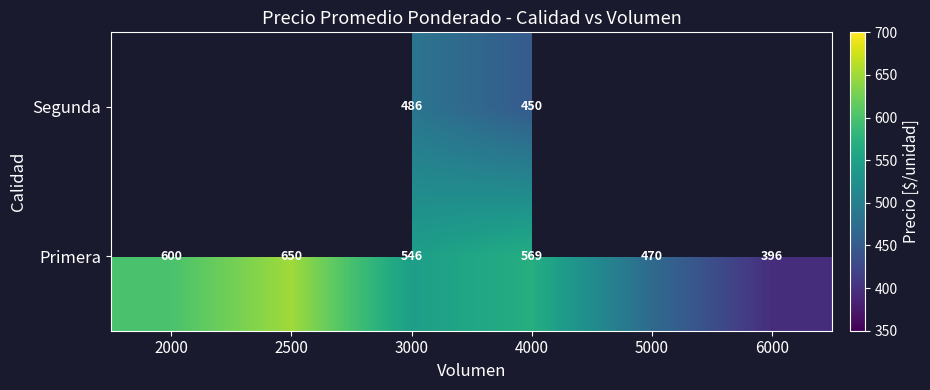

Count the Primera values in the range 470 to 600.

4